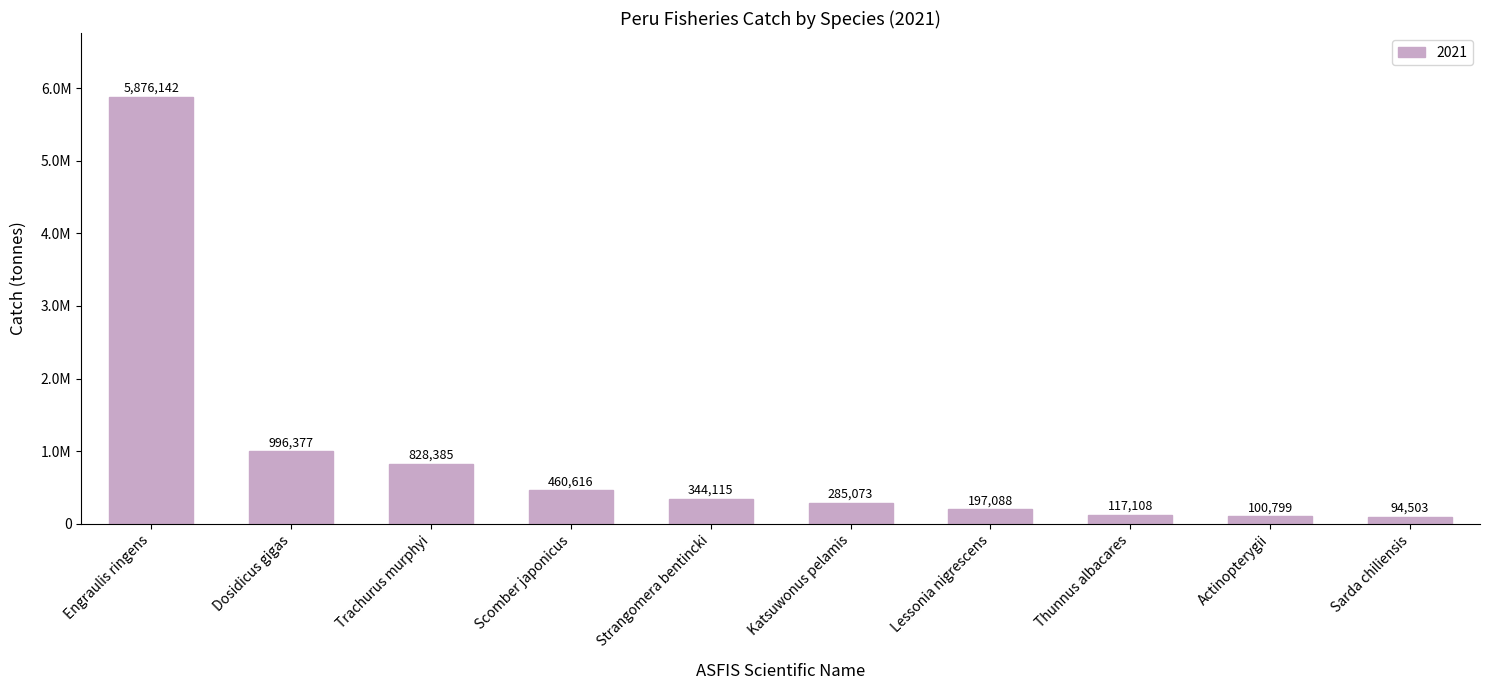

What is the smallest value displayed?

94502.9